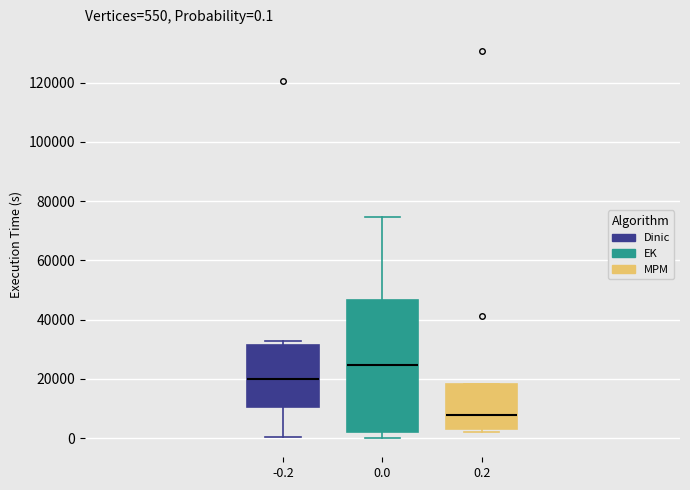

Which box has the lowest median line?

0.2